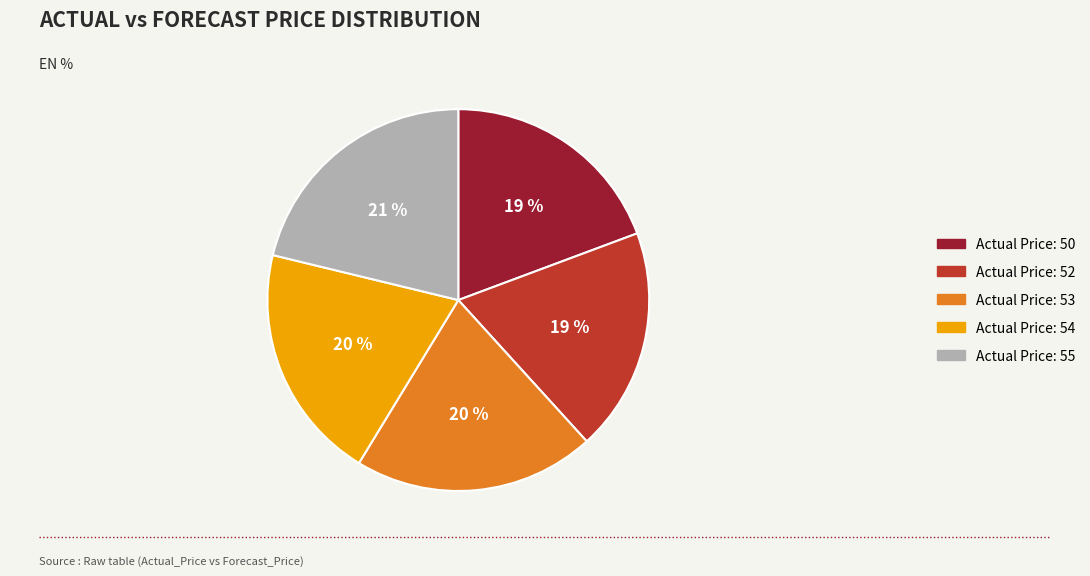

Is there any slice that represents more than half of the pie?

No